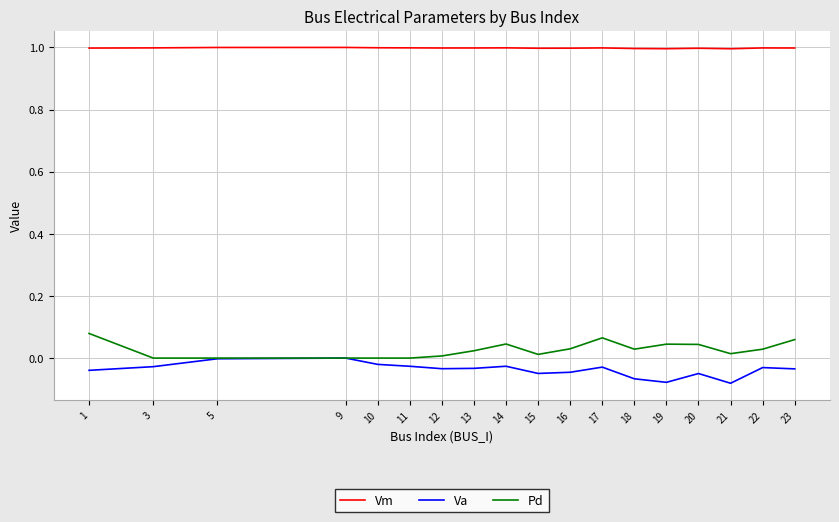

The Pd series shows 0.1 at 5. True or false?

False